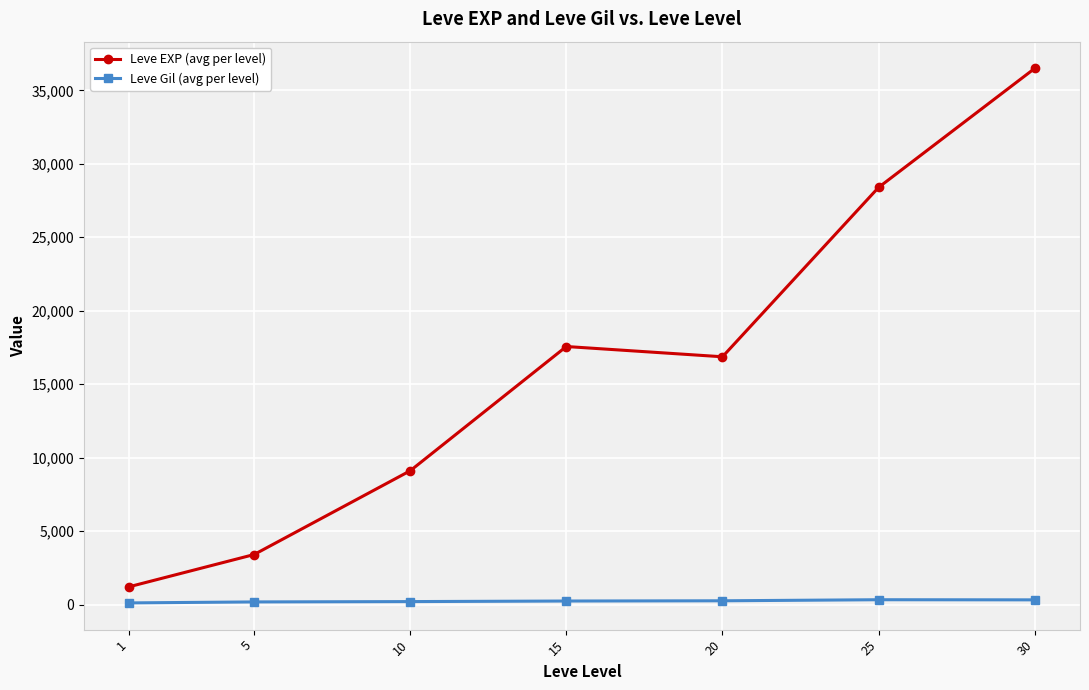

Does the chart display data point markers on the line(s)?

Yes